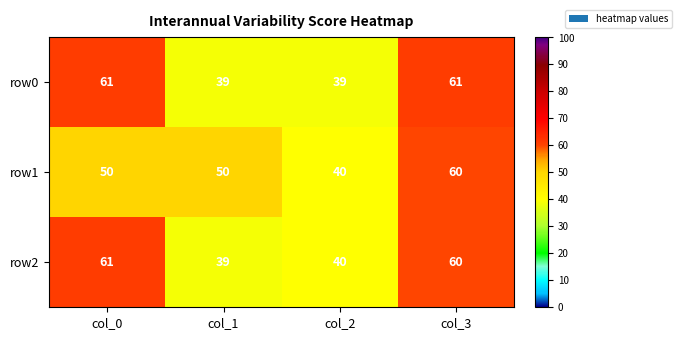

What is the minimum value shown in the chart?

39